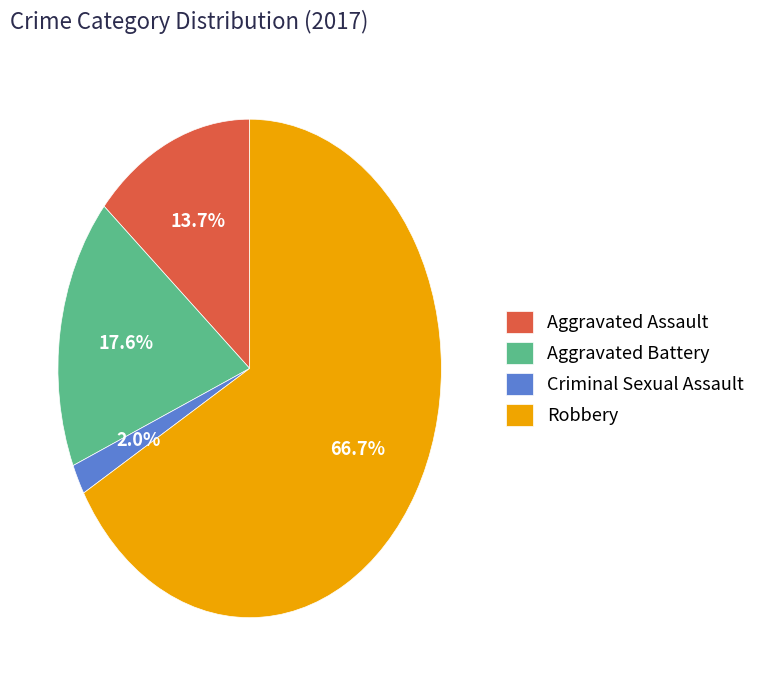

What is the total percentage of Aggravated Assault and Robbery?

80.4%